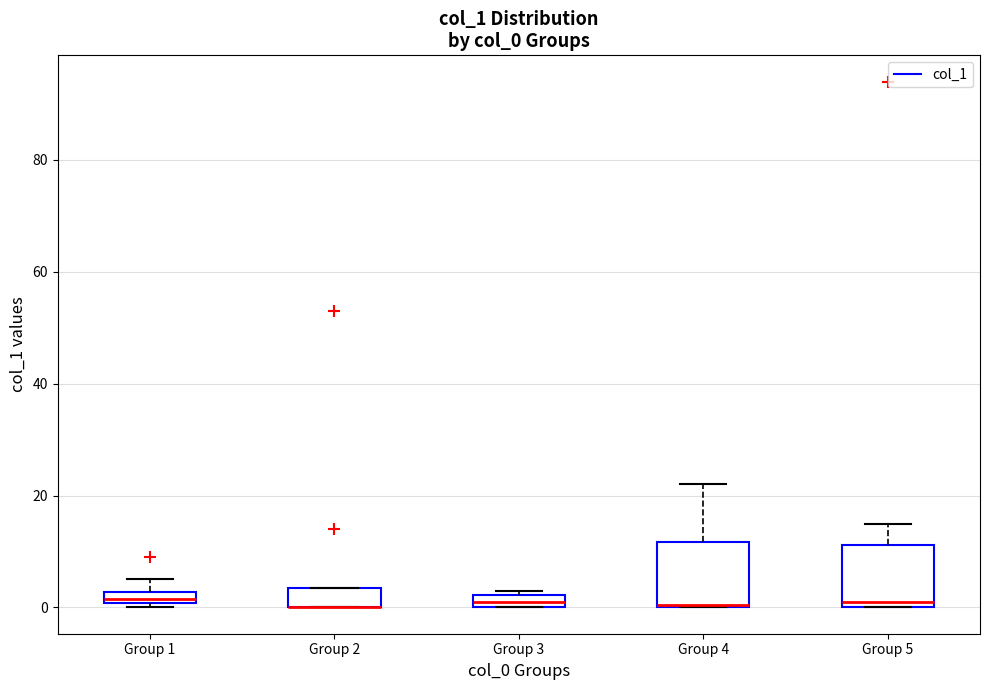

Where is the upper edge of the box for Group 2 on the y-axis? The values are not printed on the chart, so give them approximately, as read against the axis.

4